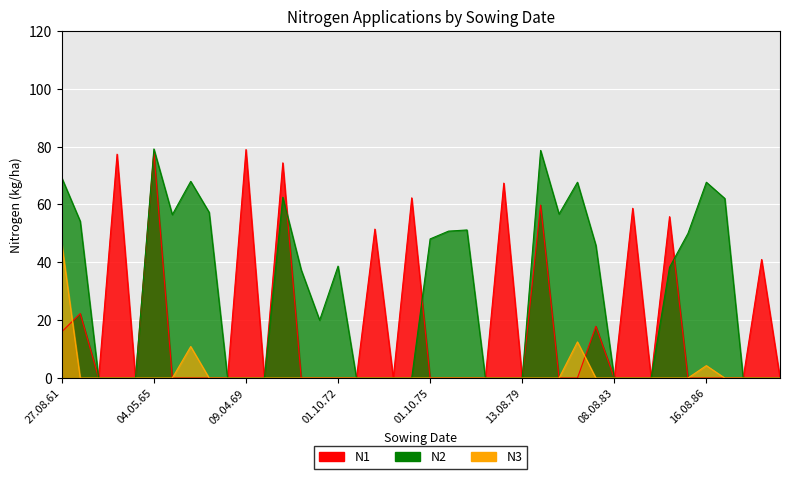

The N3 series shows 0.0 at 01.10.80. True or false?

True